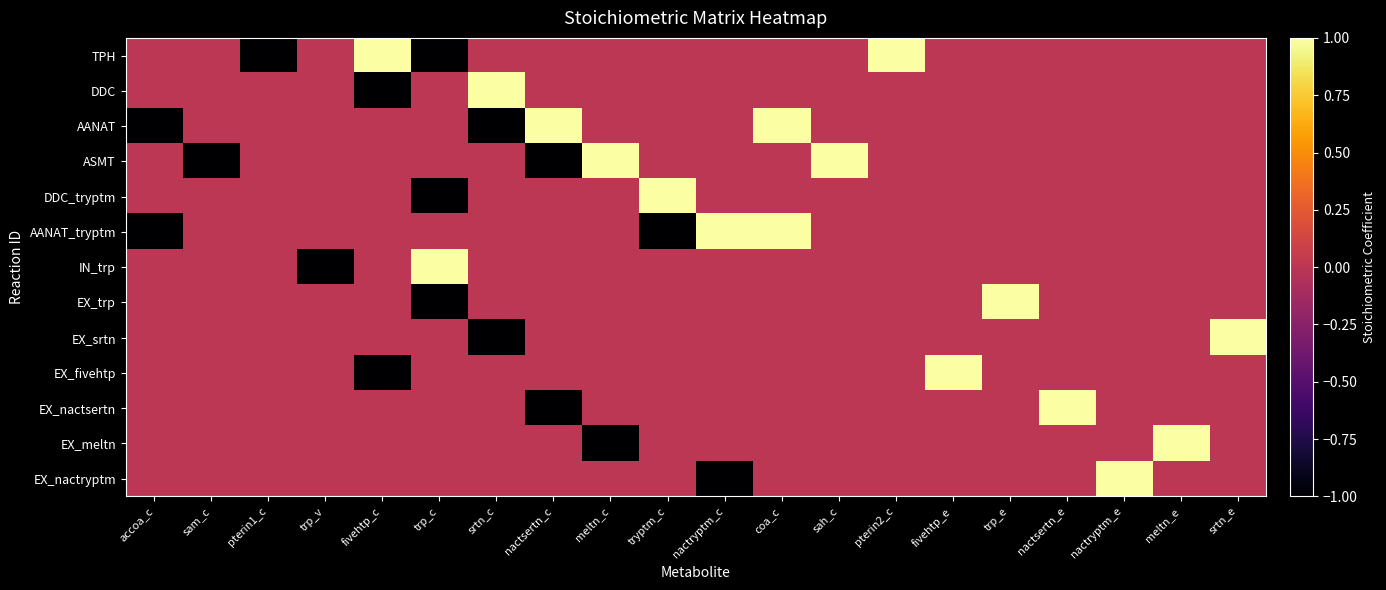

Reading left to right, list all the values displayed in this chart.

TPH: accoa_c=0	sam_c=0	pterin1_c=-1	trp_v=0	fivehtp_c=1	trp_c=-1	srtn_c=0	nactsertn_c=0	meltn_c=0	tryptm_c=0	nactryptm_c=0	coa_c=0	sah_c=0	pterin2_c=1	fivehtp_e=0	trp_e=0	nactsertn_e=0	nactryptm_e=0	meltn_e=0	srtn_e=0
DDC: accoa_c=0	sam_c=0	pterin1_c=0	trp_v=0	fivehtp_c=-1	trp_c=0	srtn_c=1	nactsertn_c=0	meltn_c=0	tryptm_c=0	nactryptm_c=0	coa_c=0	sah_c=0	pterin2_c=0	fivehtp_e=0	trp_e=0	nactsertn_e=0	nactryptm_e=0	meltn_e=0	srtn_e=0
AANAT: accoa_c=-1	sam_c=0	pterin1_c=0	trp_v=0	fivehtp_c=0	trp_c=0	srtn_c=-1	nactsertn_c=1	meltn_c=0	tryptm_c=0	nactryptm_c=0	coa_c=1	sah_c=0	pterin2_c=0	fivehtp_e=0	trp_e=0	nactsertn_e=0	nactryptm_e=0	meltn_e=0	srtn_e=0
ASMT: accoa_c=0	sam_c=-1	pterin1_c=0	trp_v=0	fivehtp_c=0	trp_c=0	srtn_c=0	nactsertn_c=-1	meltn_c=1	tryptm_c=0	nactryptm_c=0	coa_c=0	sah_c=1	pterin2_c=0	fivehtp_e=0	trp_e=0	nactsertn_e=0	nactryptm_e=0	meltn_e=0	srtn_e=0
DDC_tryptm: accoa_c=0	sam_c=0	pterin1_c=0	trp_v=0	fivehtp_c=0	trp_c=-1	srtn_c=0	nactsertn_c=0	meltn_c=0	tryptm_c=1	nactryptm_c=0	coa_c=0	sah_c=0	pterin2_c=0	fivehtp_e=0	trp_e=0	nactsertn_e=0	nactryptm_e=0	meltn_e=0	srtn_e=0
AANAT_tryptm: accoa_c=-1	sam_c=0	pterin1_c=0	trp_v=0	fivehtp_c=0	trp_c=0	srtn_c=0	nactsertn_c=0	meltn_c=0	tryptm_c=-1	nactryptm_c=1	coa_c=1	sah_c=0	pterin2_c=0	fivehtp_e=0	trp_e=0	nactsertn_e=0	nactryptm_e=0	meltn_e=0	srtn_e=0
IN_trp: accoa_c=0	sam_c=0	pterin1_c=0	trp_v=-1	fivehtp_c=0	trp_c=1	srtn_c=0	nactsertn_c=0	meltn_c=0	tryptm_c=0	nactryptm_c=0	coa_c=0	sah_c=0	pterin2_c=0	fivehtp_e=0	trp_e=0	nactsertn_e=0	nactryptm_e=0	meltn_e=0	srtn_e=0
EX_trp: accoa_c=0	sam_c=0	pterin1_c=0	trp_v=0	fivehtp_c=0	trp_c=-1	srtn_c=0	nactsertn_c=0	meltn_c=0	tryptm_c=0	nactryptm_c=0	coa_c=0	sah_c=0	pterin2_c=0	fivehtp_e=0	trp_e=1	nactsertn_e=0	nactryptm_e=0	meltn_e=0	srtn_e=0
EX_srtn: accoa_c=0	sam_c=0	pterin1_c=0	trp_v=0	fivehtp_c=0	trp_c=0	srtn_c=-1	nactsertn_c=0	meltn_c=0	tryptm_c=0	nactryptm_c=0	coa_c=0	sah_c=0	pterin2_c=0	fivehtp_e=0	trp_e=0	nactsertn_e=0	nactryptm_e=0	meltn_e=0	srtn_e=1
EX_fivehtp: accoa_c=0	sam_c=0	pterin1_c=0	trp_v=0	fivehtp_c=-1	trp_c=0	srtn_c=0	nactsertn_c=0	meltn_c=0	tryptm_c=0	nactryptm_c=0	coa_c=0	sah_c=0	pterin2_c=0	fivehtp_e=1	trp_e=0	nactsertn_e=0	nactryptm_e=0	meltn_e=0	srtn_e=0
EX_nactsertn: accoa_c=0	sam_c=0	pterin1_c=0	trp_v=0	fivehtp_c=0	trp_c=0	srtn_c=0	nactsertn_c=-1	meltn_c=0	tryptm_c=0	nactryptm_c=0	coa_c=0	sah_c=0	pterin2_c=0	fivehtp_e=0	trp_e=0	nactsertn_e=1	nactryptm_e=0	meltn_e=0	srtn_e=0
EX_meltn: accoa_c=0	sam_c=0	pterin1_c=0	trp_v=0	fivehtp_c=0	trp_c=0	srtn_c=0	nactsertn_c=0	meltn_c=-1	tryptm_c=0	nactryptm_c=0	coa_c=0	sah_c=0	pterin2_c=0	fivehtp_e=0	trp_e=0	nactsertn_e=0	nactryptm_e=0	meltn_e=1	srtn_e=0
EX_nactryptm: accoa_c=0	sam_c=0	pterin1_c=0	trp_v=0	fivehtp_c=0	trp_c=0	srtn_c=0	nactsertn_c=0	meltn_c=0	tryptm_c=0	nactryptm_c=-1	coa_c=0	sah_c=0	pterin2_c=0	fivehtp_e=0	trp_e=0	nactsertn_e=0	nactryptm_e=1	meltn_e=0	srtn_e=0